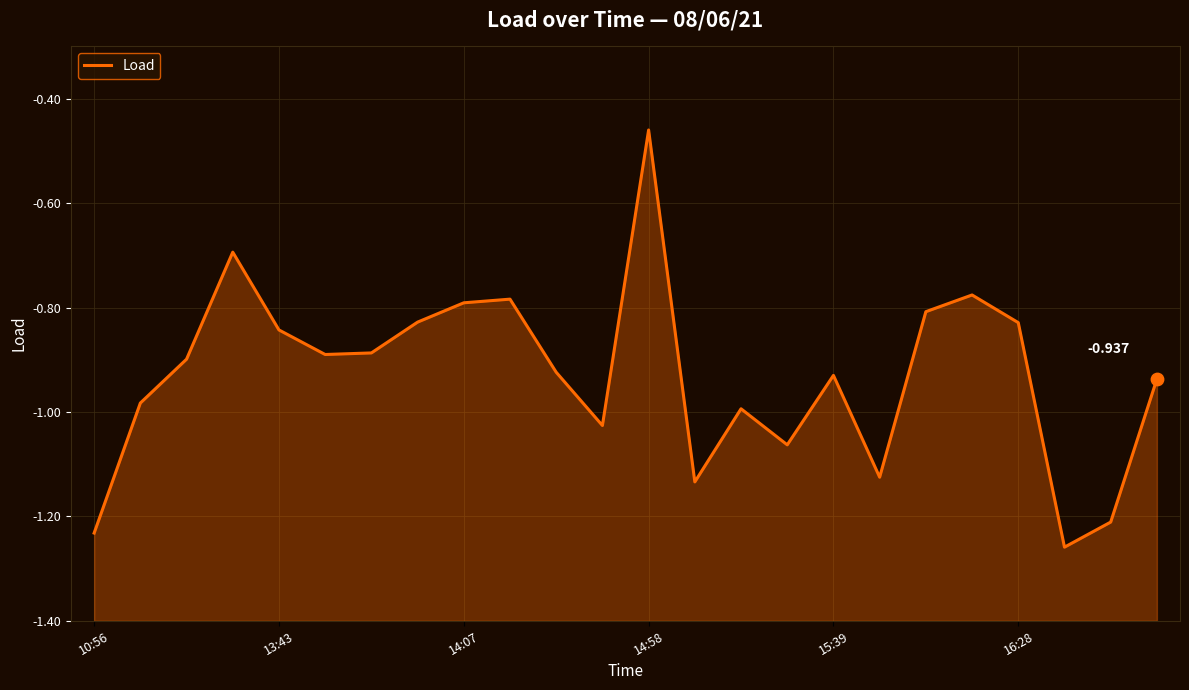

Between 23 and 10:56, which is larger?

23